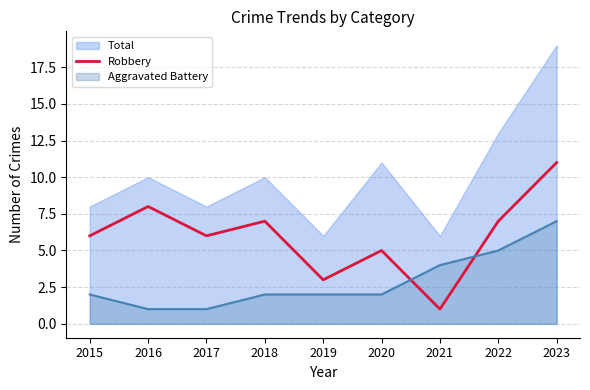

Which series changed the most between 2015 and 2022?

Total